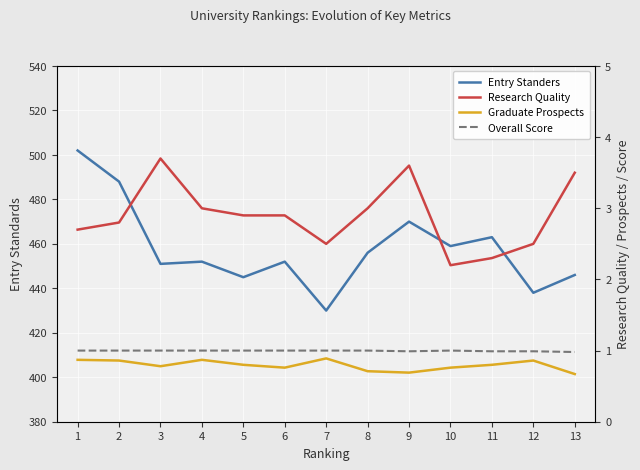

What is the difference between the highest and lowest values at 5?

444.2